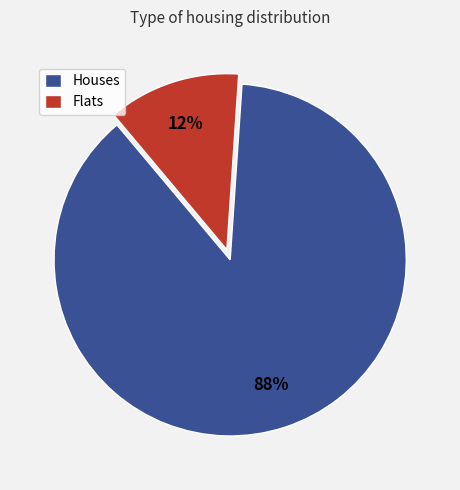

To the nearest percent, what is the average slice percentage?

50%